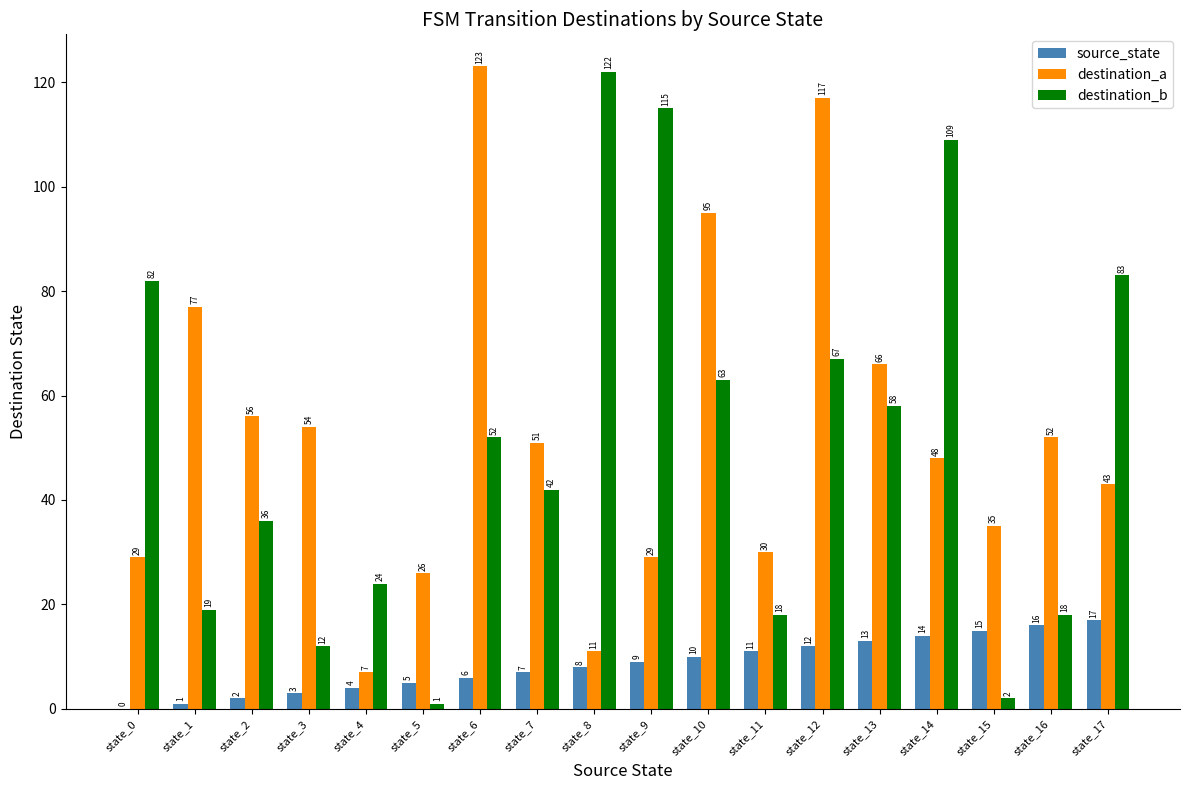

True or false: destination_b has a value of 12 at state_3.

True